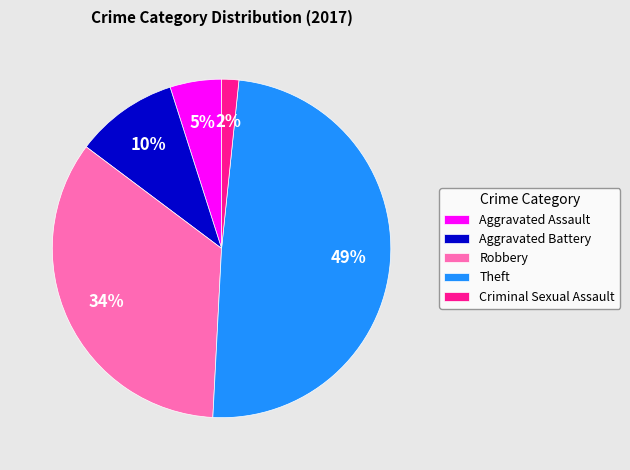

To the nearest percent, what percentage of the pie is Aggravated Assault?

5%